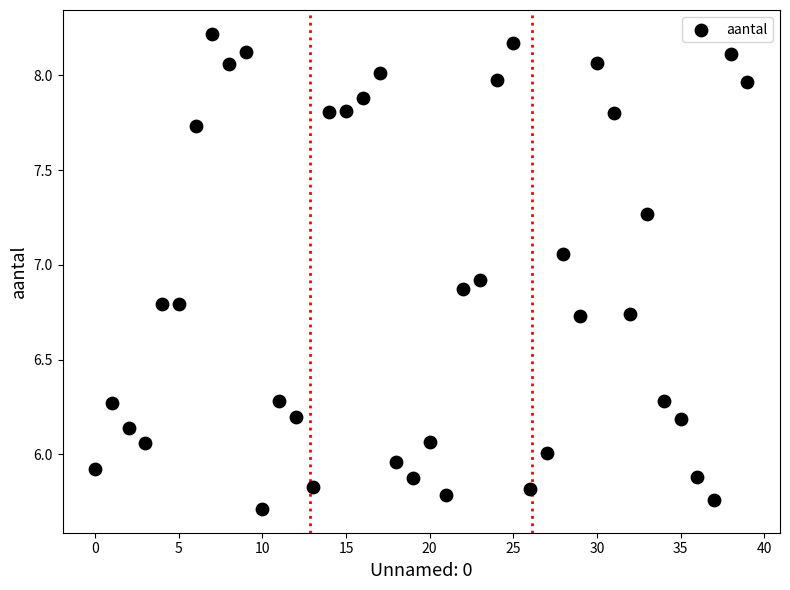

How many data points are displayed?

40